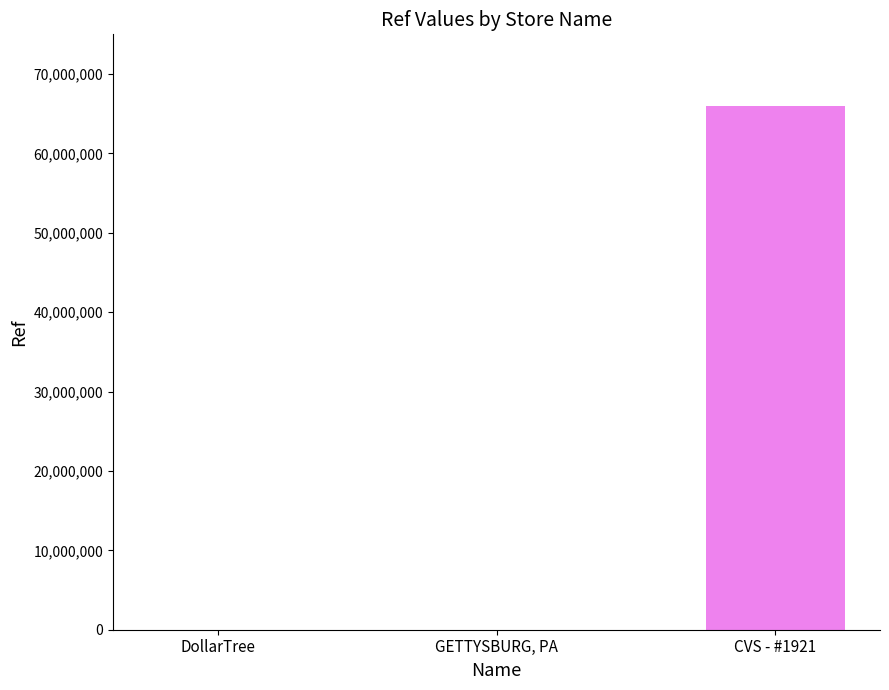

How many series are shown in this chart?

1